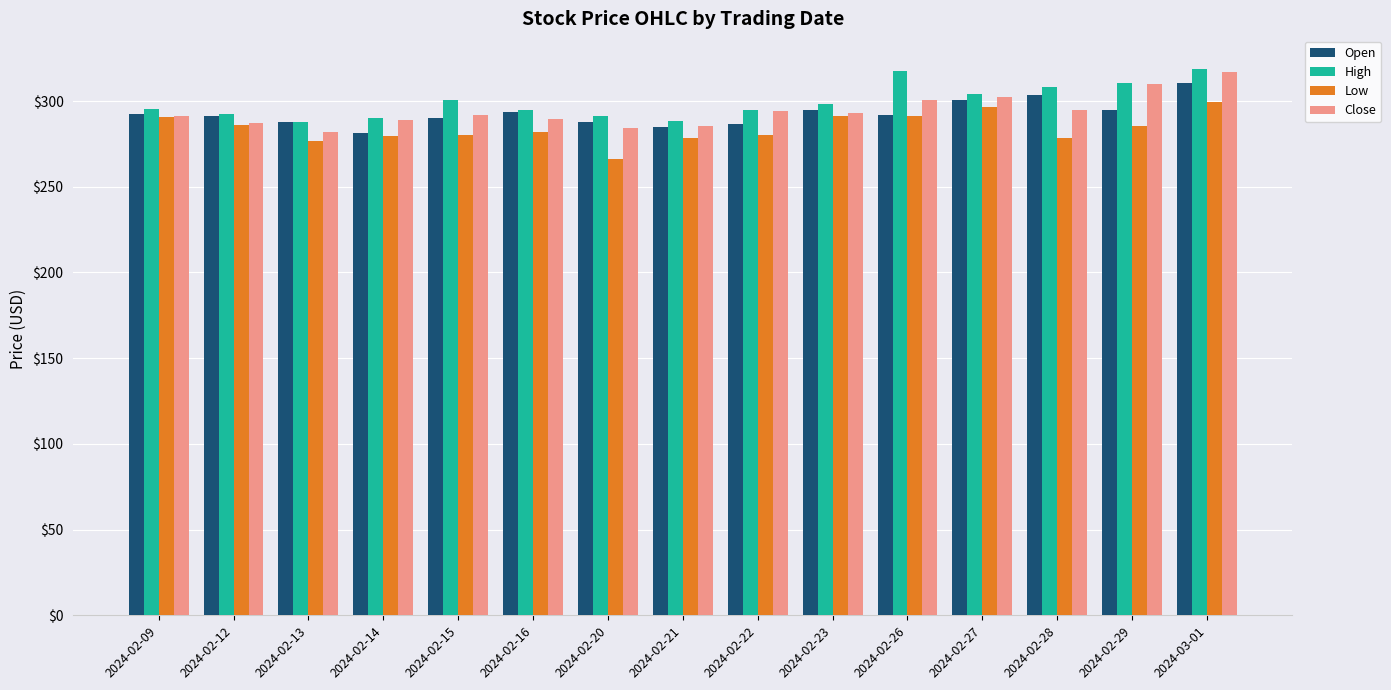

What is the label of the 6th bar from the left?

2024-02-16